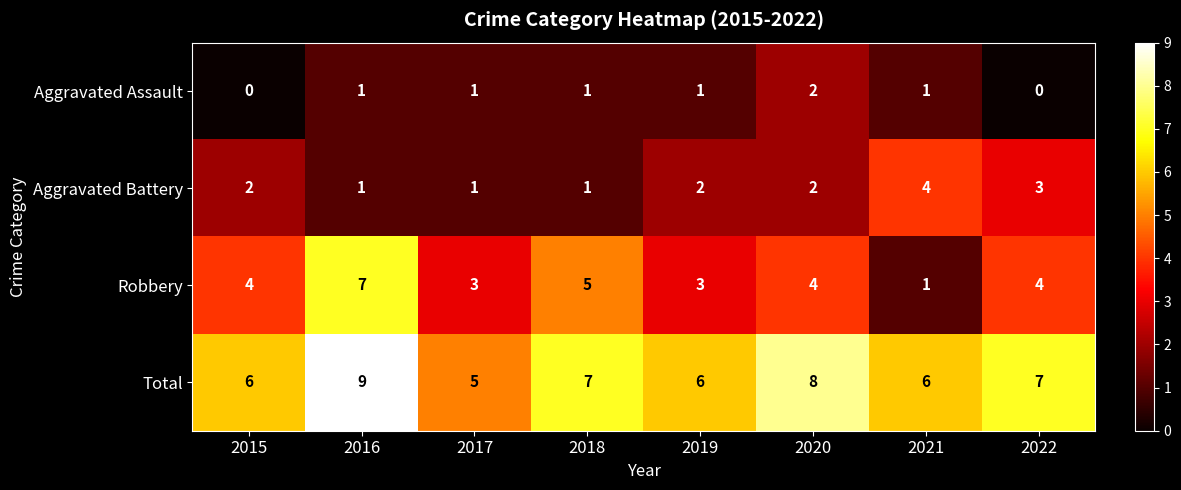

True or false: Robbery has a value of 3 at 2015.

False